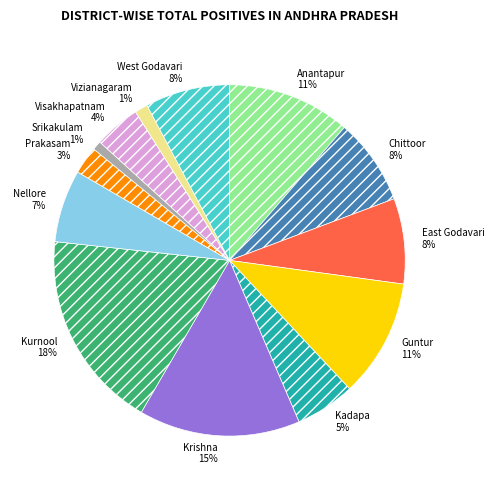

Is it true that Srikakulam is 1% of the pie?

True